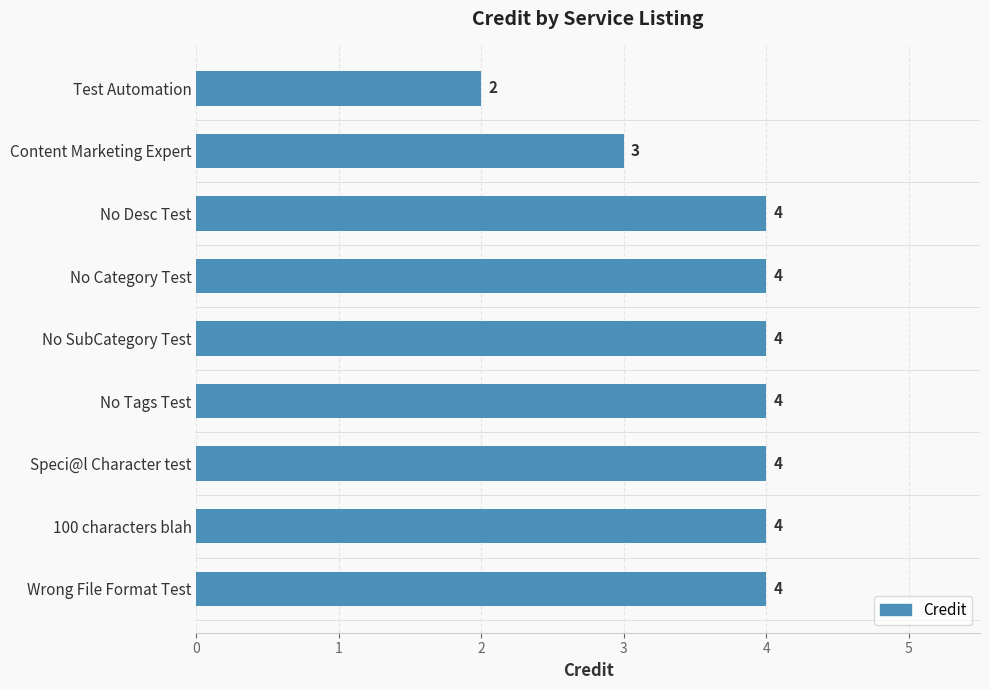

Is it true that the value at No SubCategory Test is 1?

False